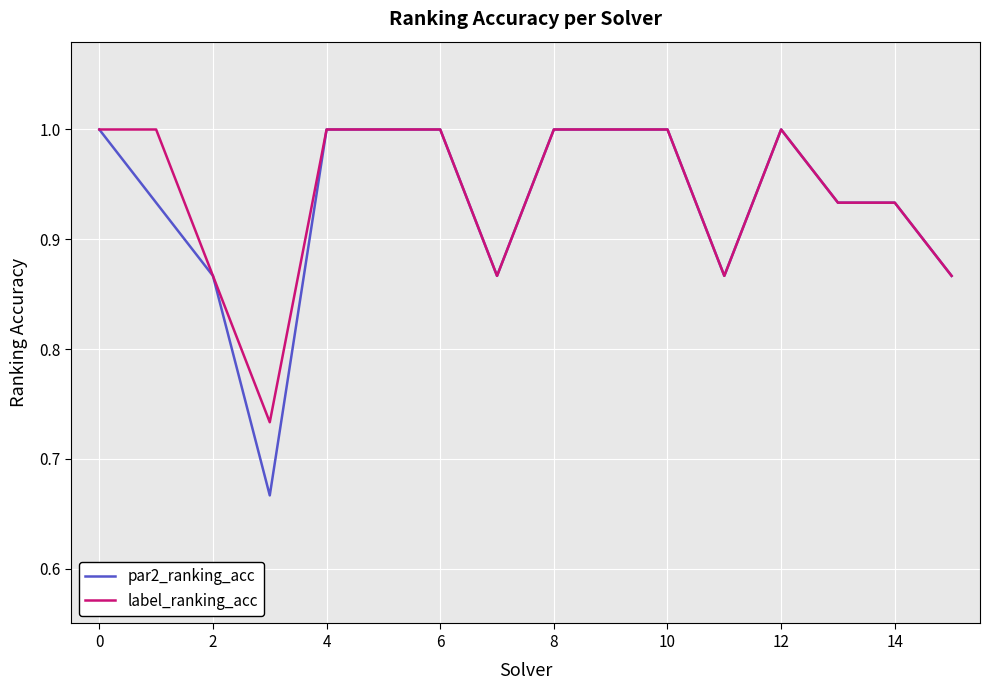

How many distinct data groups are displayed?

2